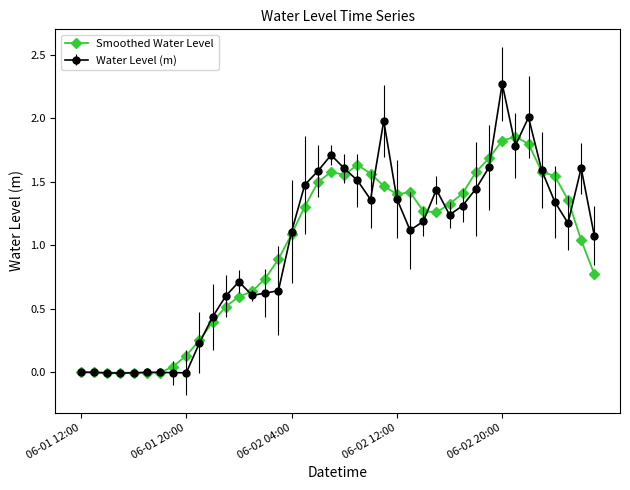

How many data points in Water Level (m) are less than 1?

16